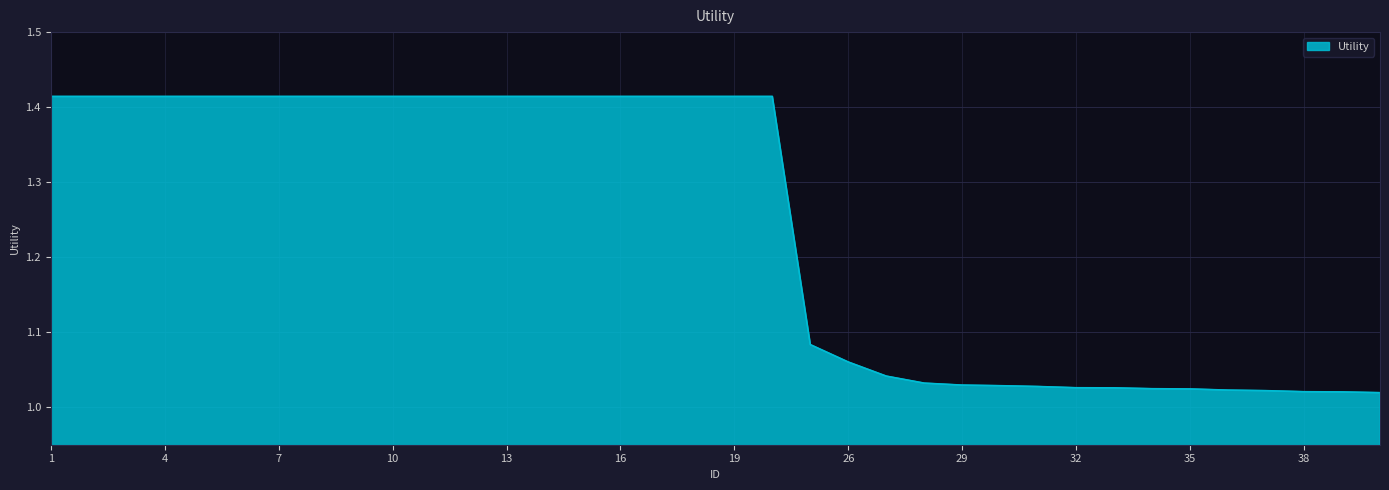

What is the difference between the maximum and minimum values?

0.4